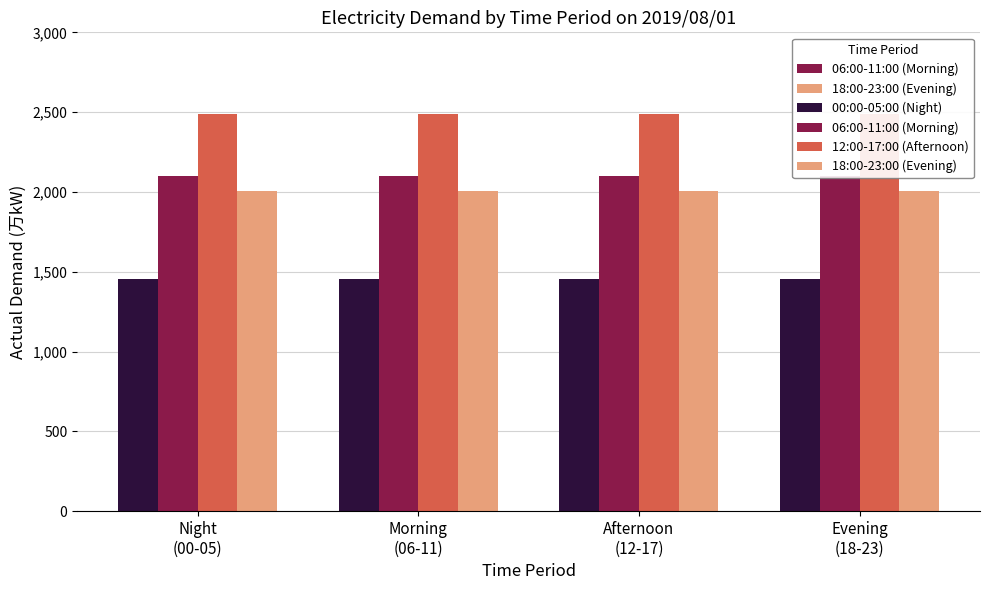

What is the total value across all series at Afternoon
(12-17)?

8050.5